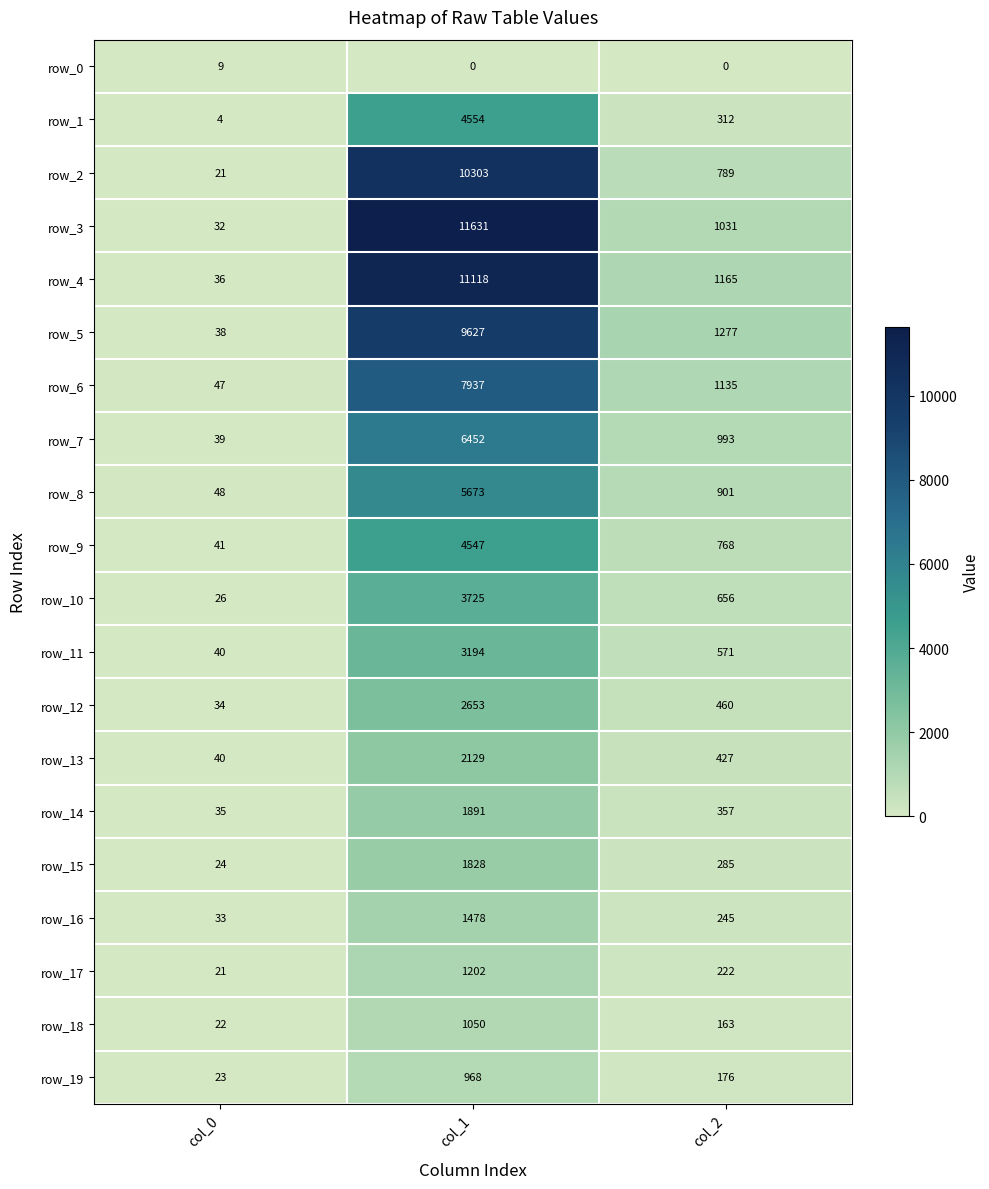

List the labels in order of row_1 value, largest first.

col_1, col_2, col_0